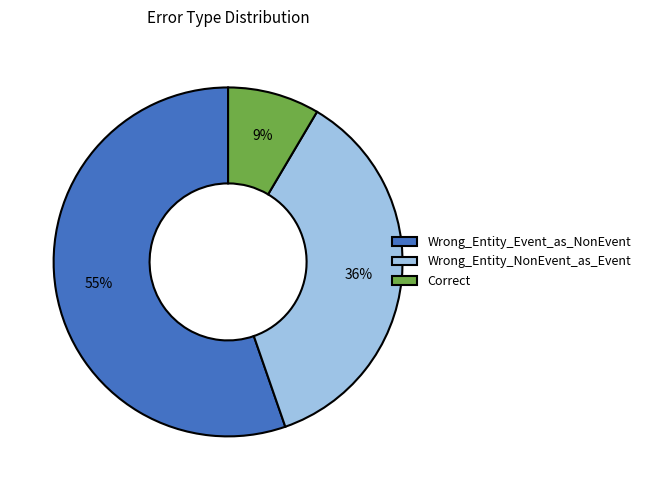

Between Correct and Wrong_Entity_NonEvent_as_Event, which is larger?

Wrong_Entity_NonEvent_as_Event